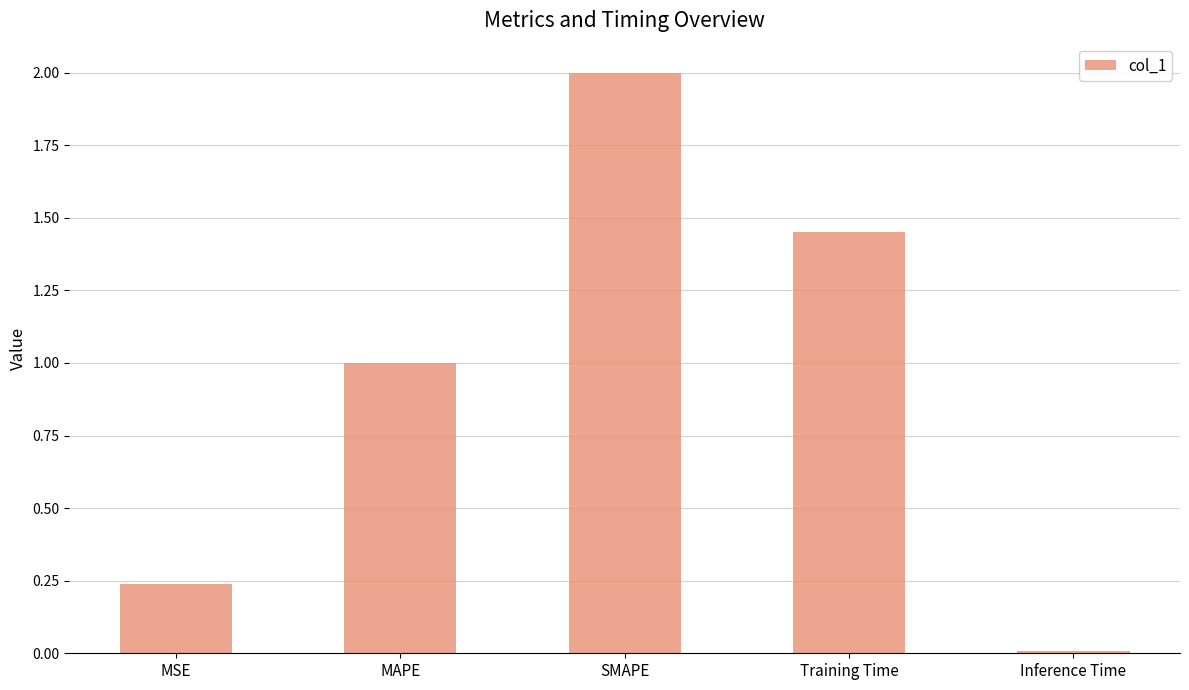

At which category does the chart reach its peak across all series?

SMAPE